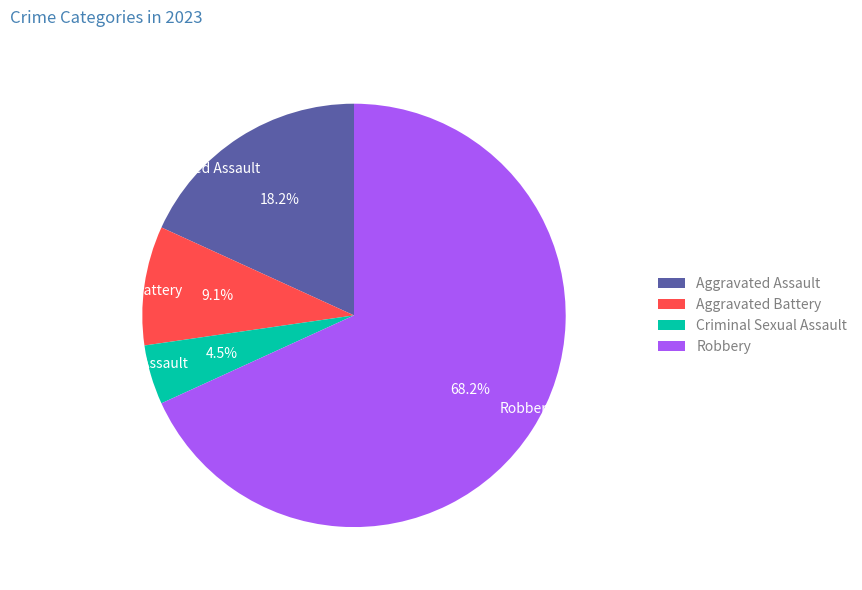

What percentage is the Aggravated Battery slice, to the nearest percent?

9%